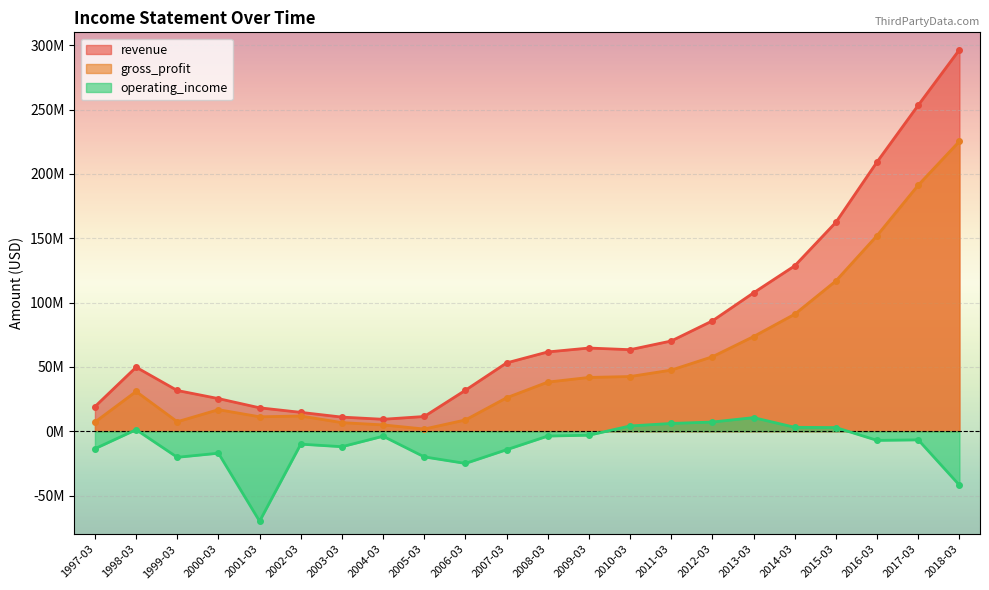

The value of revenue at 1998-03 is 72594532. True or false?

False